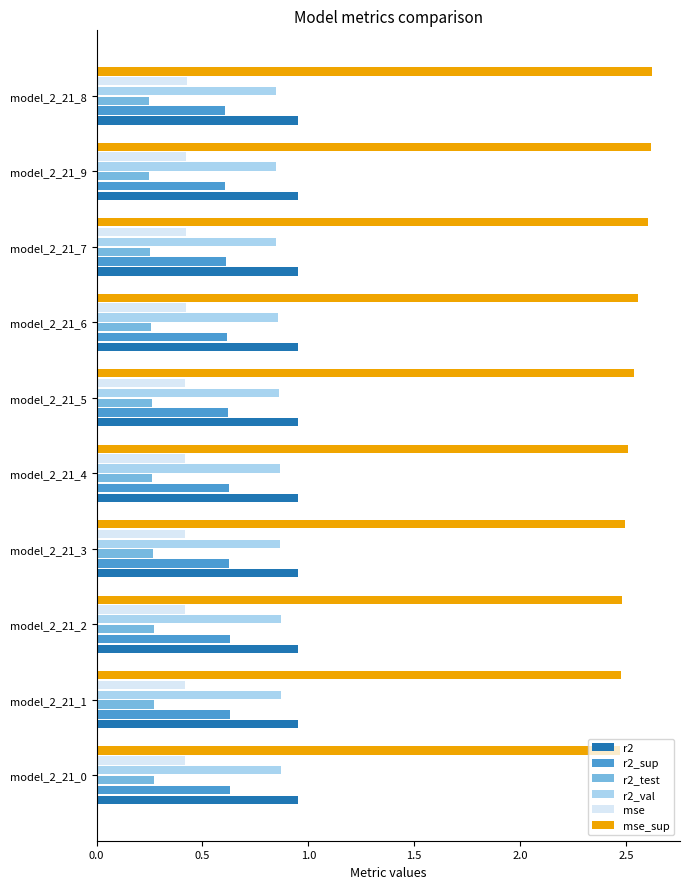

Which series has the largest total across all categories?

mse_sup